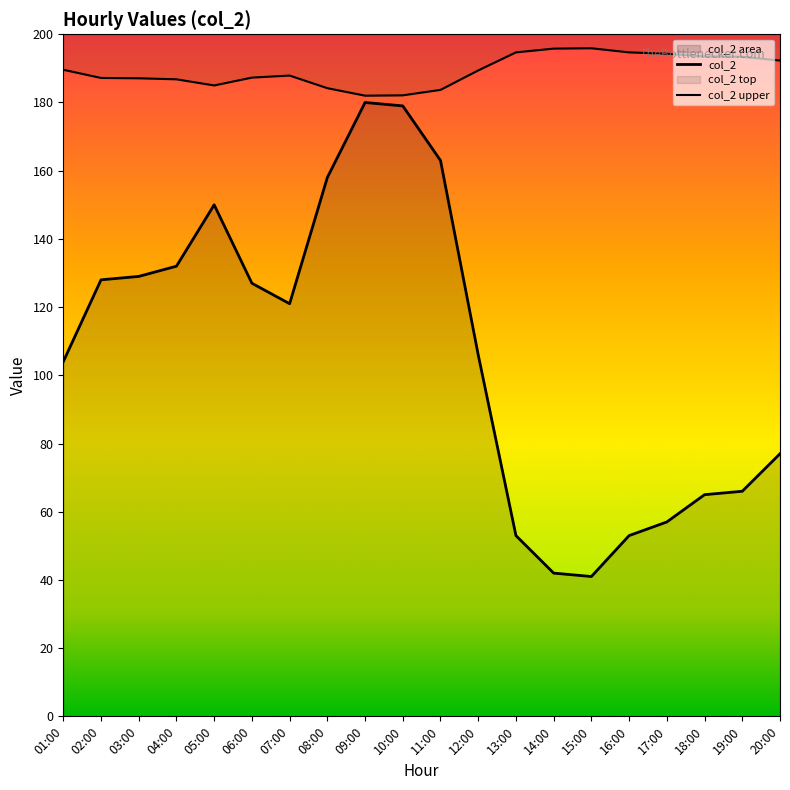

What is the greatest value displayed?

180